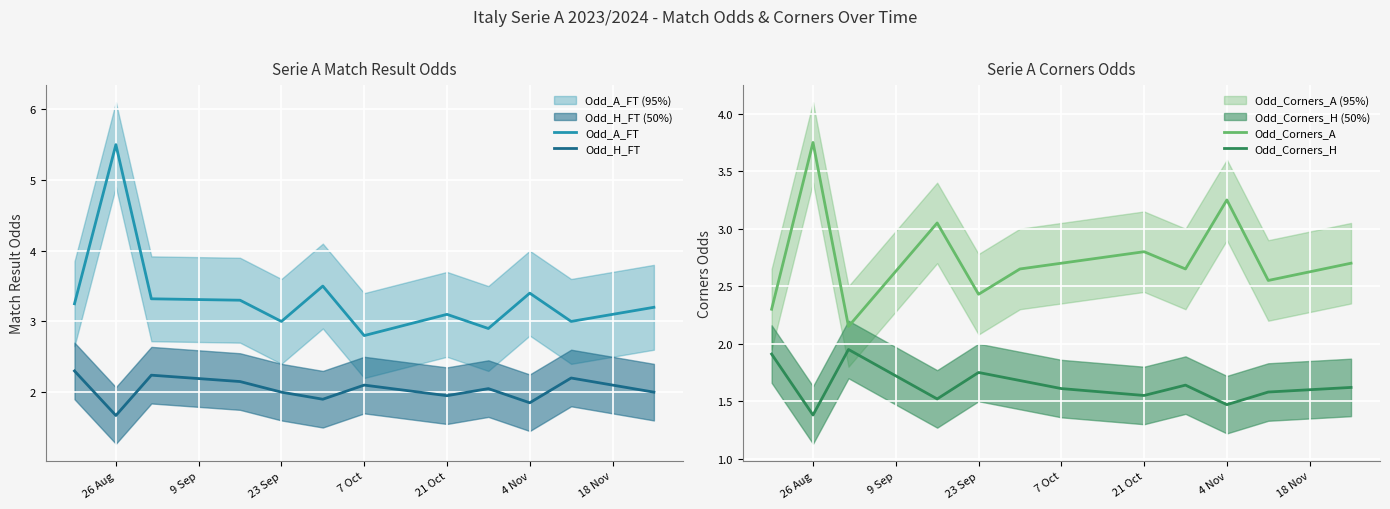

At which category does Odd_Corners_A reach its first local peak?

26 Aug